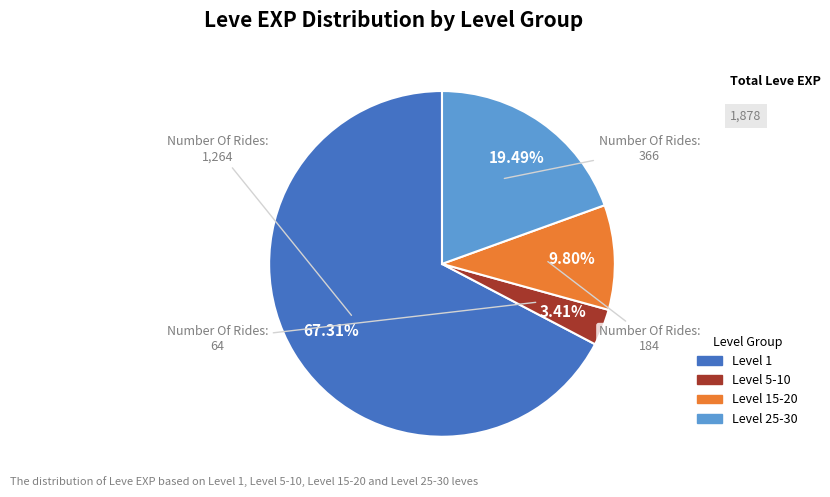

How many segments does this pie chart have?

4